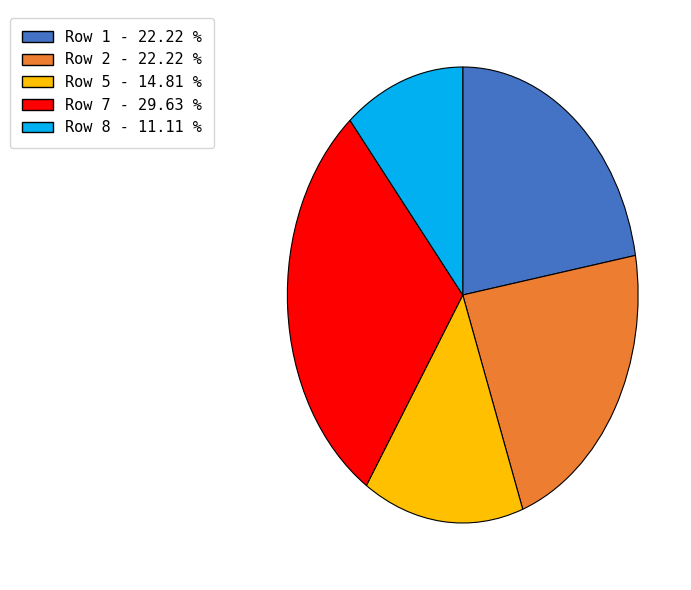

Is there a majority slice in this chart?

No